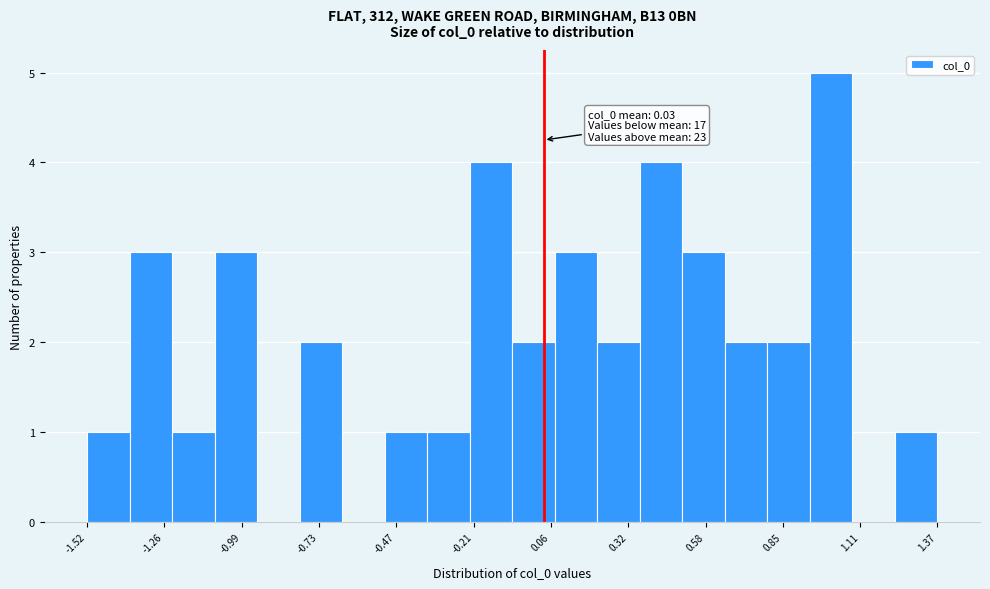

Read against the x-axis, roughly where is the centre of the tallest bar?

1.00